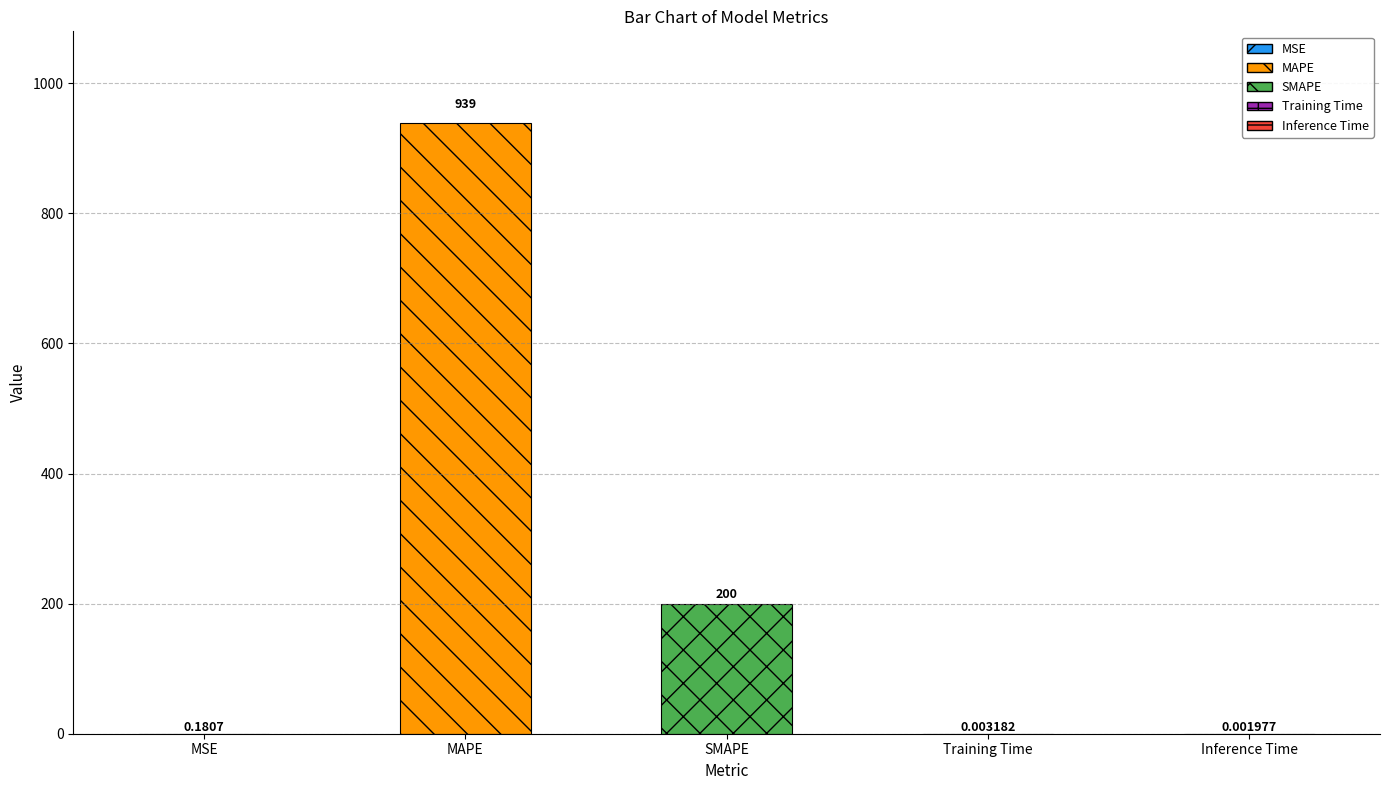

Are the bars horizontal?

No